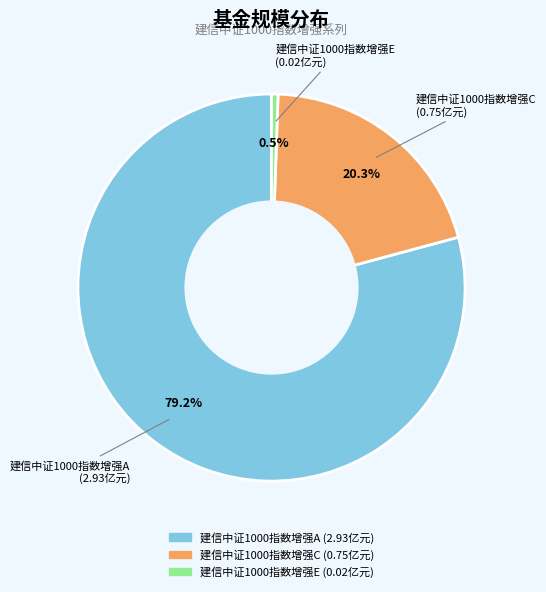

To the nearest percent, what portion does 建信中证1000指数增强C represent?

20%